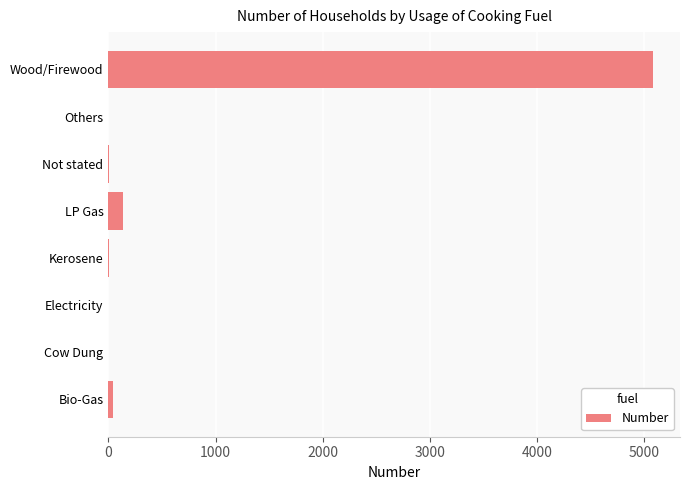

Which label corresponds to the largest value in the chart?

Wood/Firewood